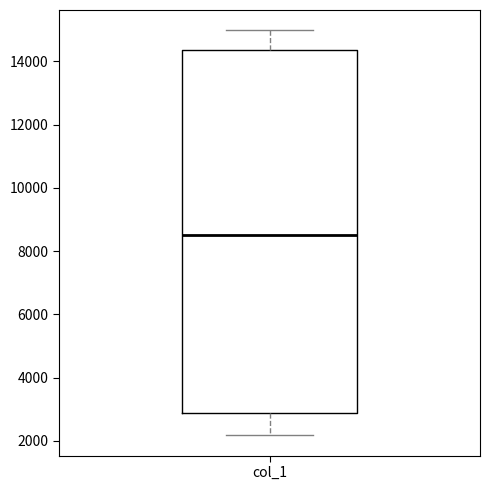

Where does the upper whisker of the box for col_1 end on the y-axis? The values are not printed on the chart, so give them approximately, as read against the axis.

15000